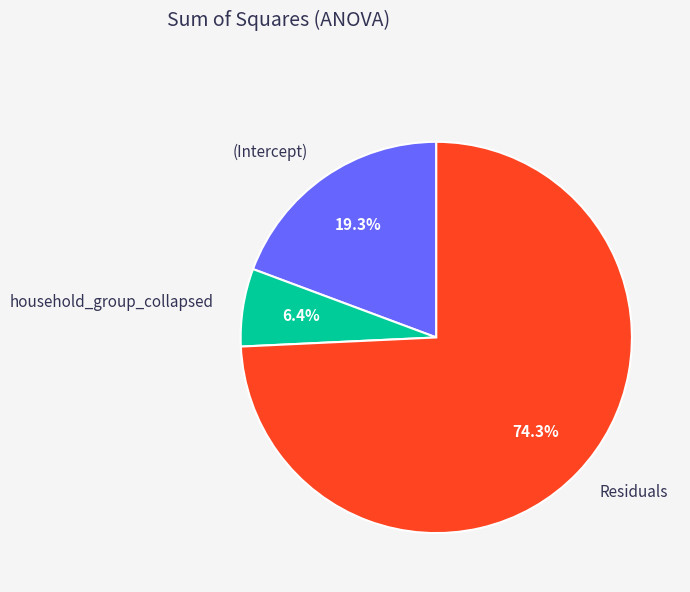

What is the largest slice in the pie chart?

Residuals